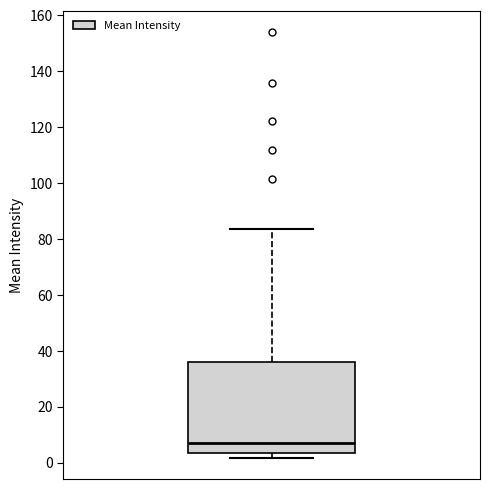

Transcribe this box plot: give where the median line is, the range the box spans, and where the two whiskers end, as read against the y-axis. The values are not printed on the chart, so give them approximately, as read against the axis.

median 8, box 4 to 36, whiskers 2 to 84